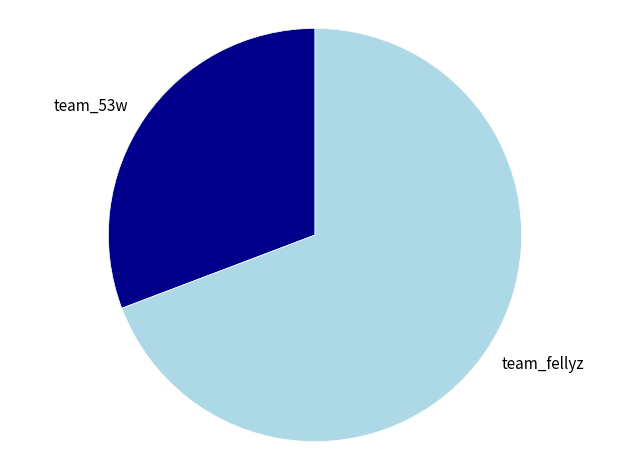

Do team_fellyz and team_53w together represent more than half of the pie?

Yes